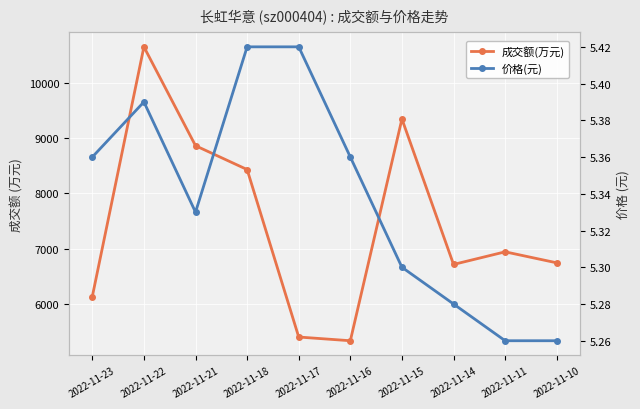

What is the difference between the second highest and second lowest values in the 成交额(万元) series?

3941.0